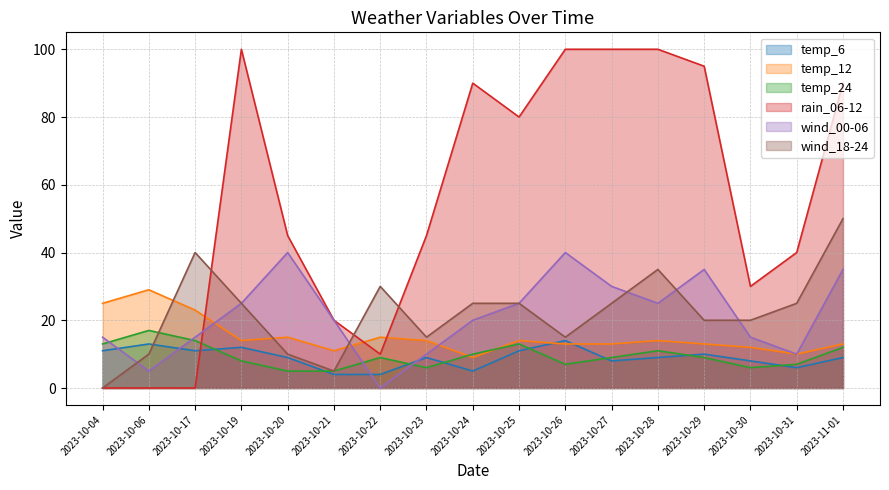

What is the label of the 2nd point from the right?

2023-10-31